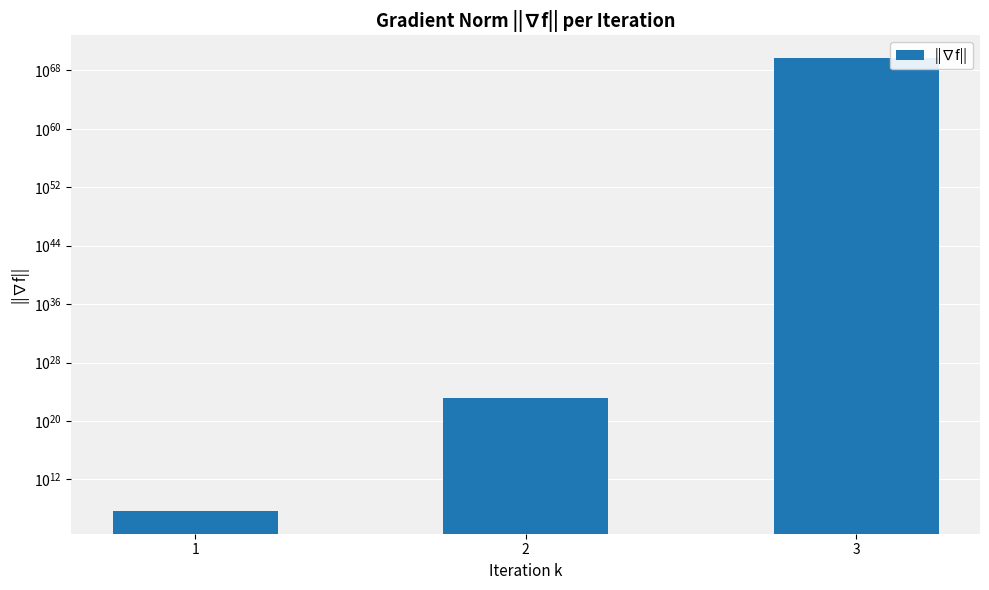

List the labels in order of value, smallest first.

1, 2, 3